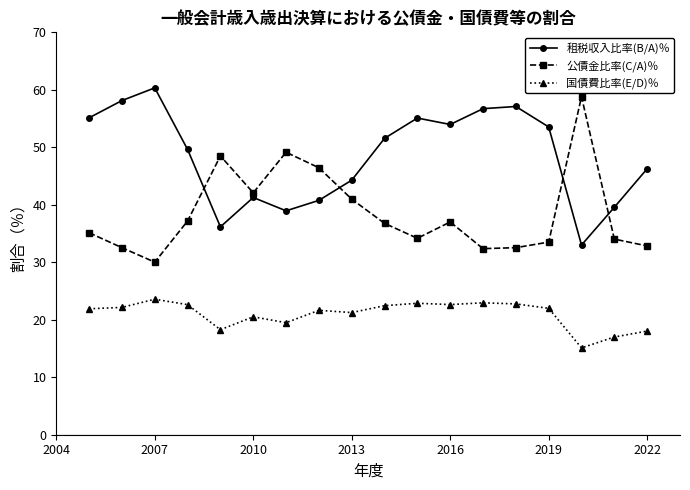

True or false: 租税収入比率(B/A)％ and 国債費比率(E/D)％ cross at least once.

False